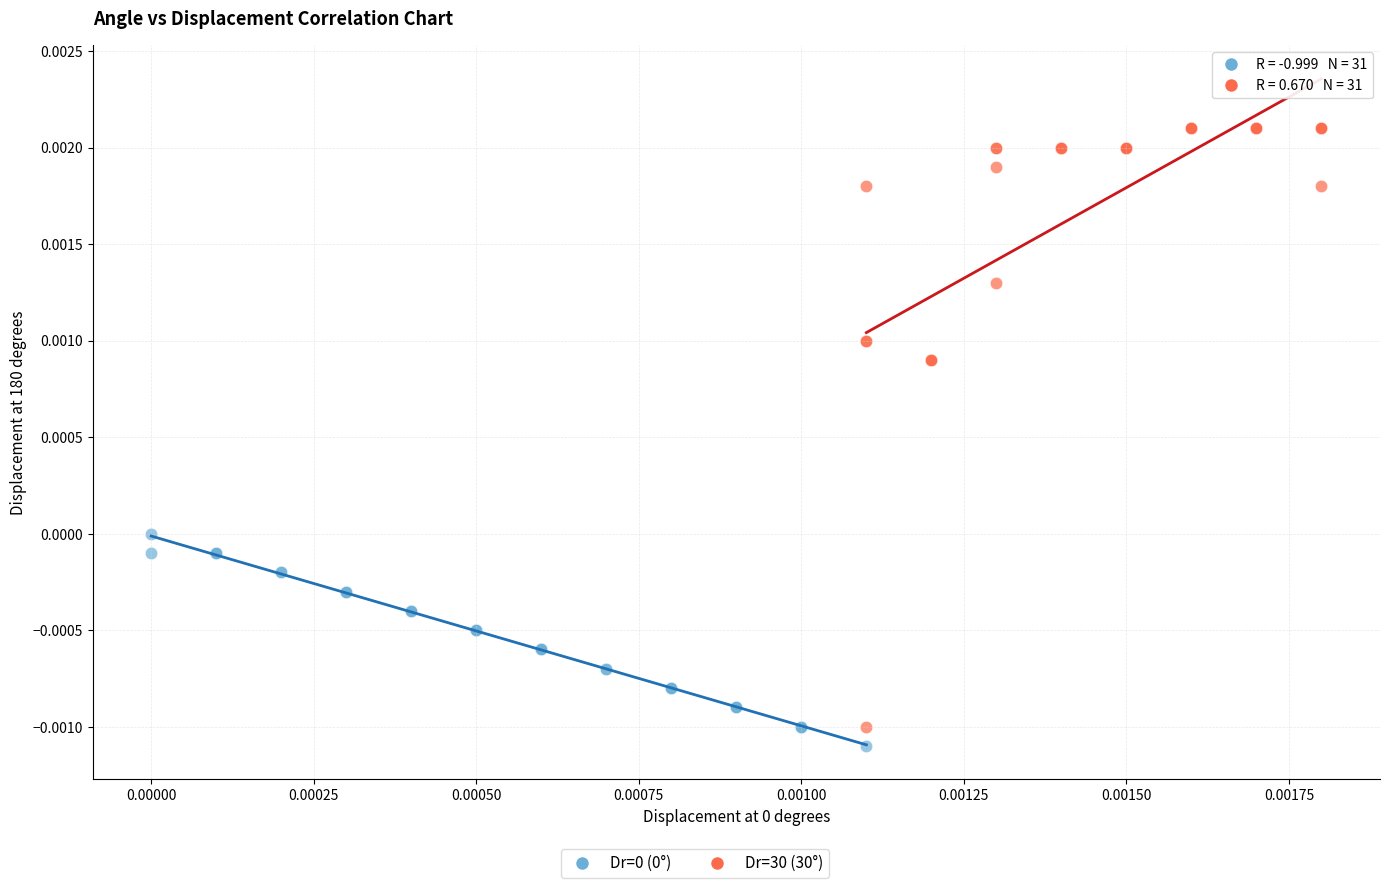

Which series contains the highest Y value?

Dr=30 (30°)